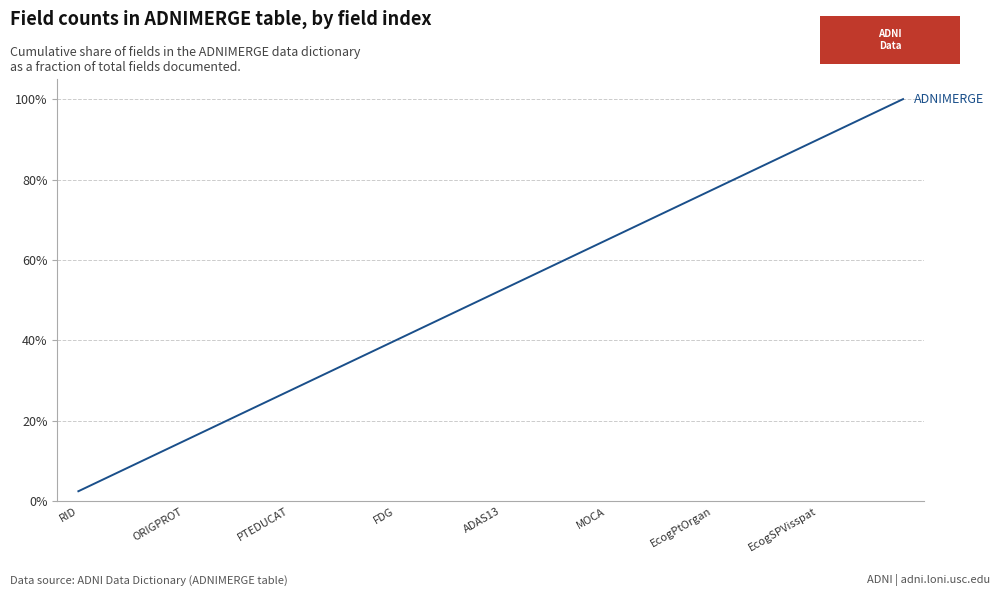

Does the chart have visible grid lines?

Yes